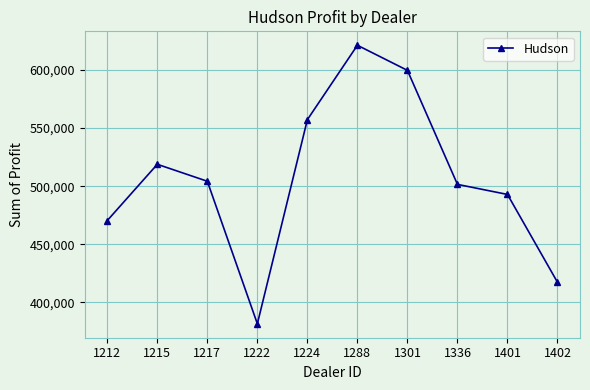

What is the change in value from 1224 to 1336?

-55666.0